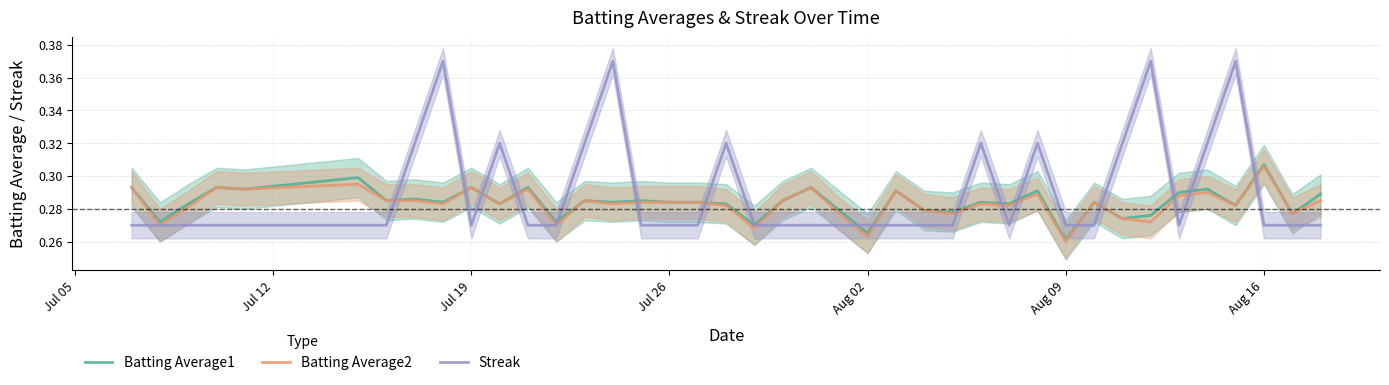

The Streak series shows 0.3 at Jul 26. True or false?

True